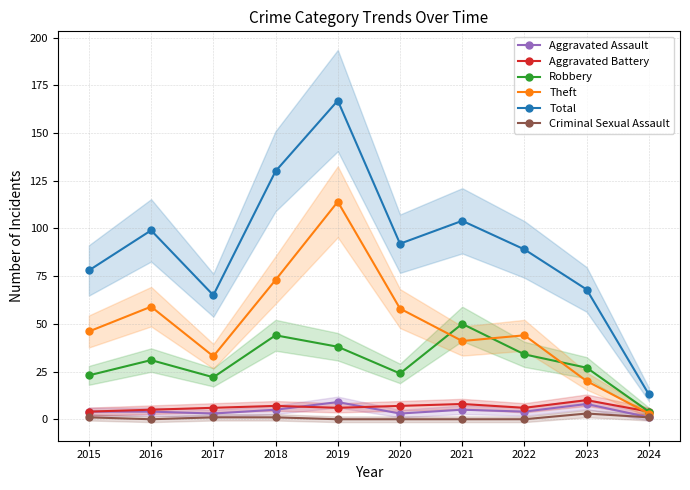

Rank the series by their maximum value, from highest to lowest.

Total, Theft, Robbery, Aggravated Battery, Aggravated Assault, Criminal Sexual Assault